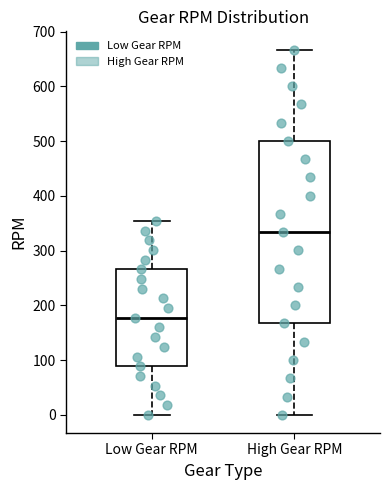

Reading left to right, transcribe this box plot: for each box, give where its median line is, the range the box spans, and where its two whiskers end, as read against the y-axis. The values are not printed on the chart, so give them approximately, as read against the axis.

Low Gear RPM: median 180, box 90 to 270, whiskers 0 to 350
High Gear RPM: median 330, box 170 to 500, whiskers 0 to 670